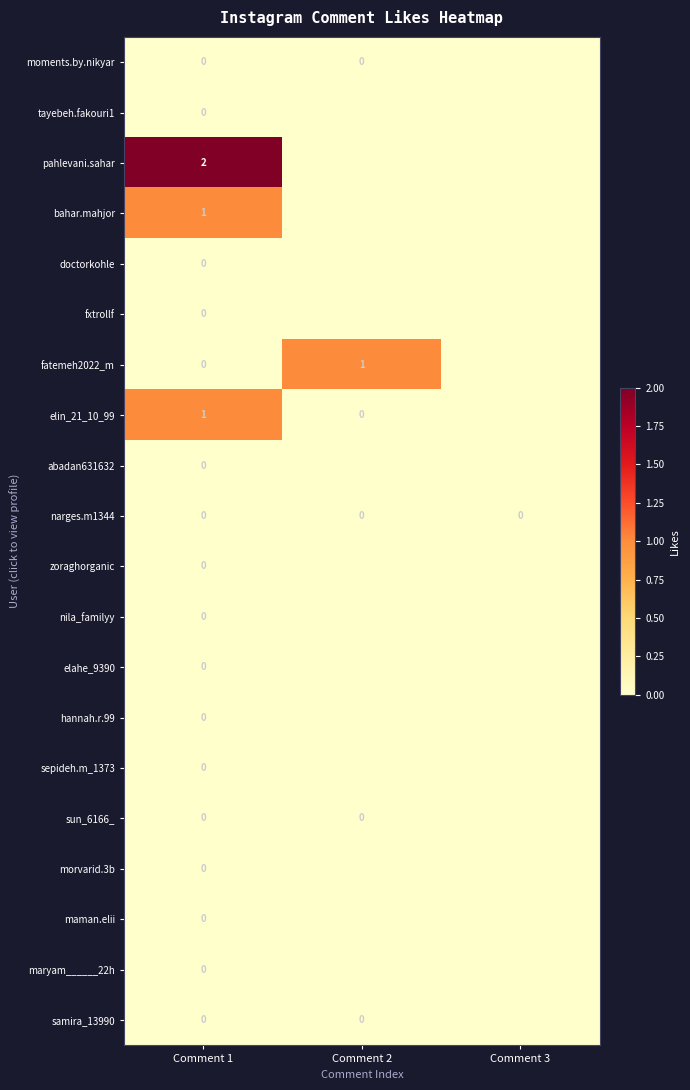

Which has a higher value, Comment 1 or Comment 2?

Comment 1